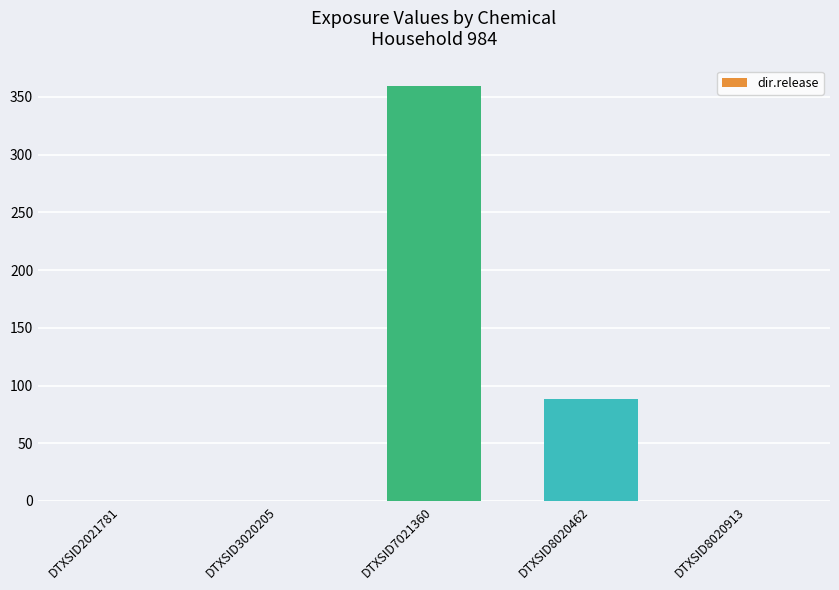

Does the chart contain stacked bars?

No